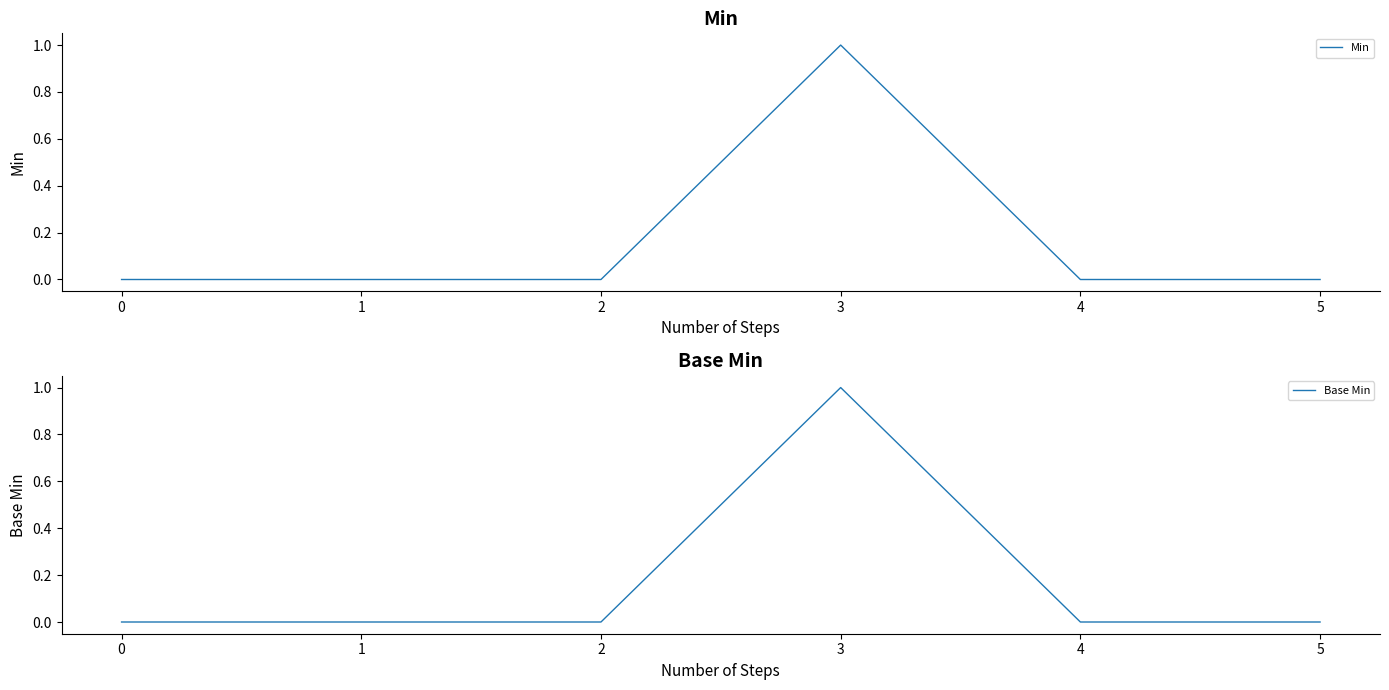

What value does the Min series have at 2?

0